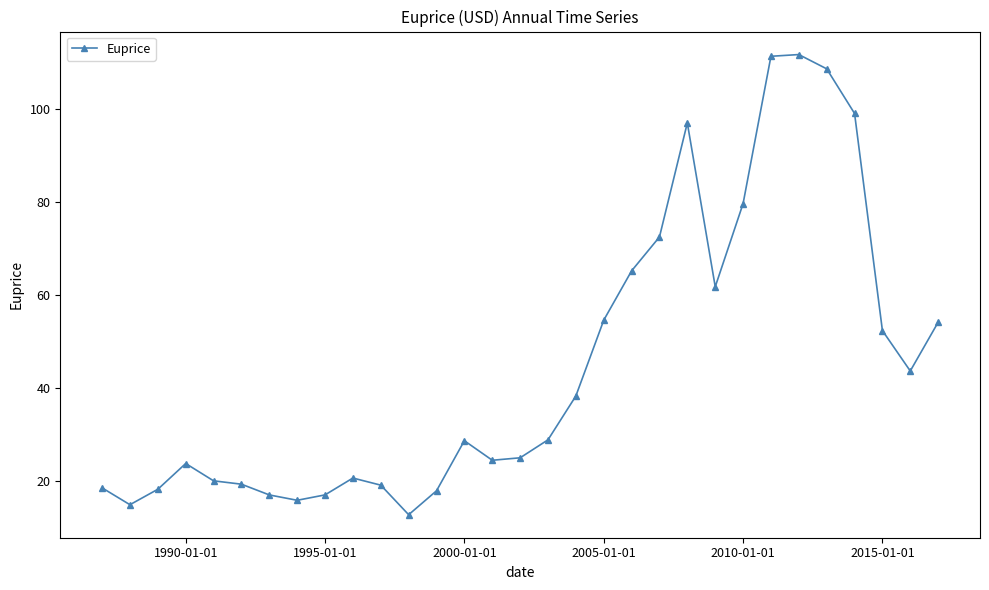

What is the sum of all values?

1391.3